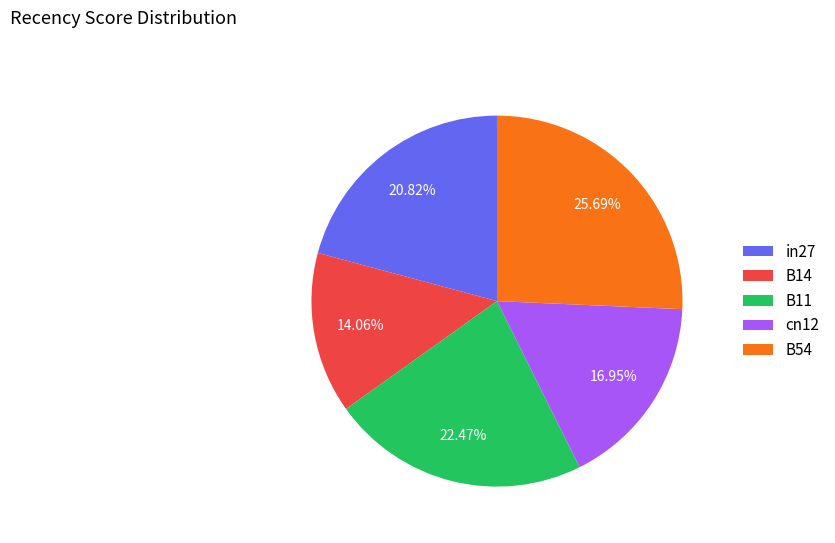

What percentage is the B14 slice, to the nearest percent?

14%